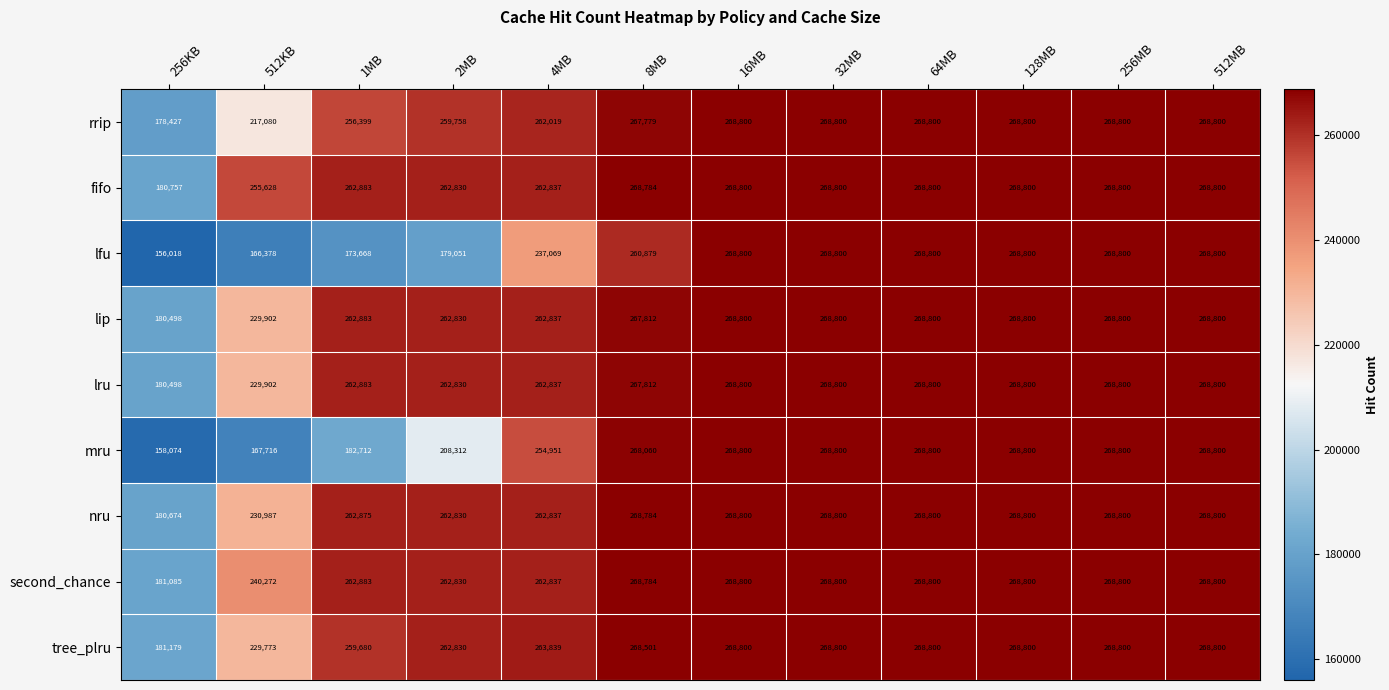

What is the lowest value of the lru series?

180498